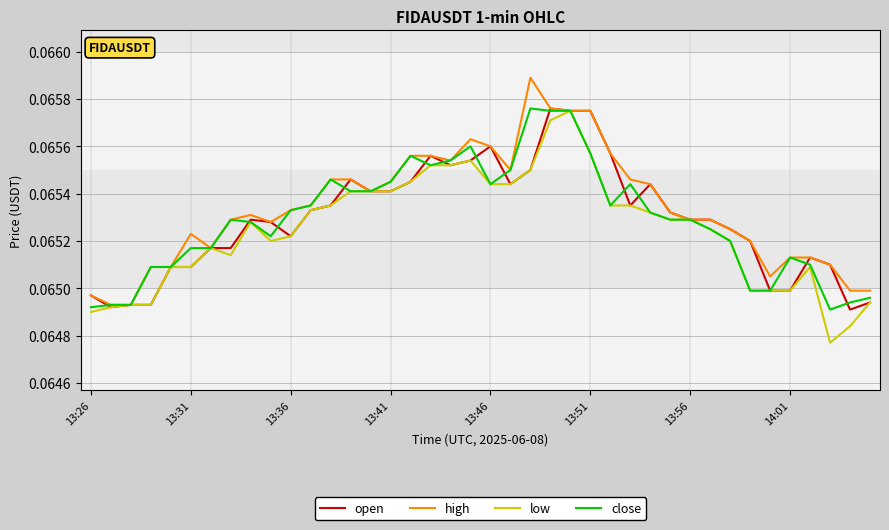

What are all the series names shown in the legend?

open, high, low, close